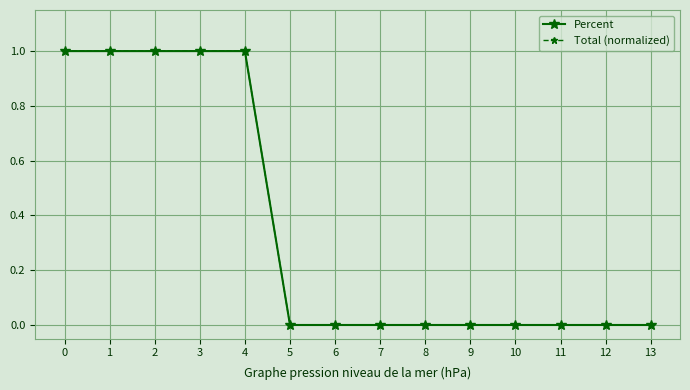

What is the value of the Total (normalized) point at the 4th from the left?

1